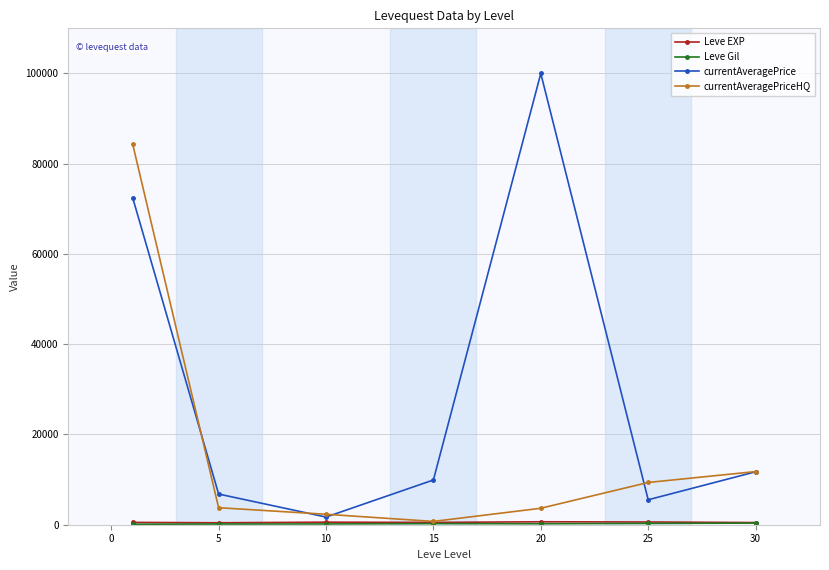

How many lines are shown in the chart?

4